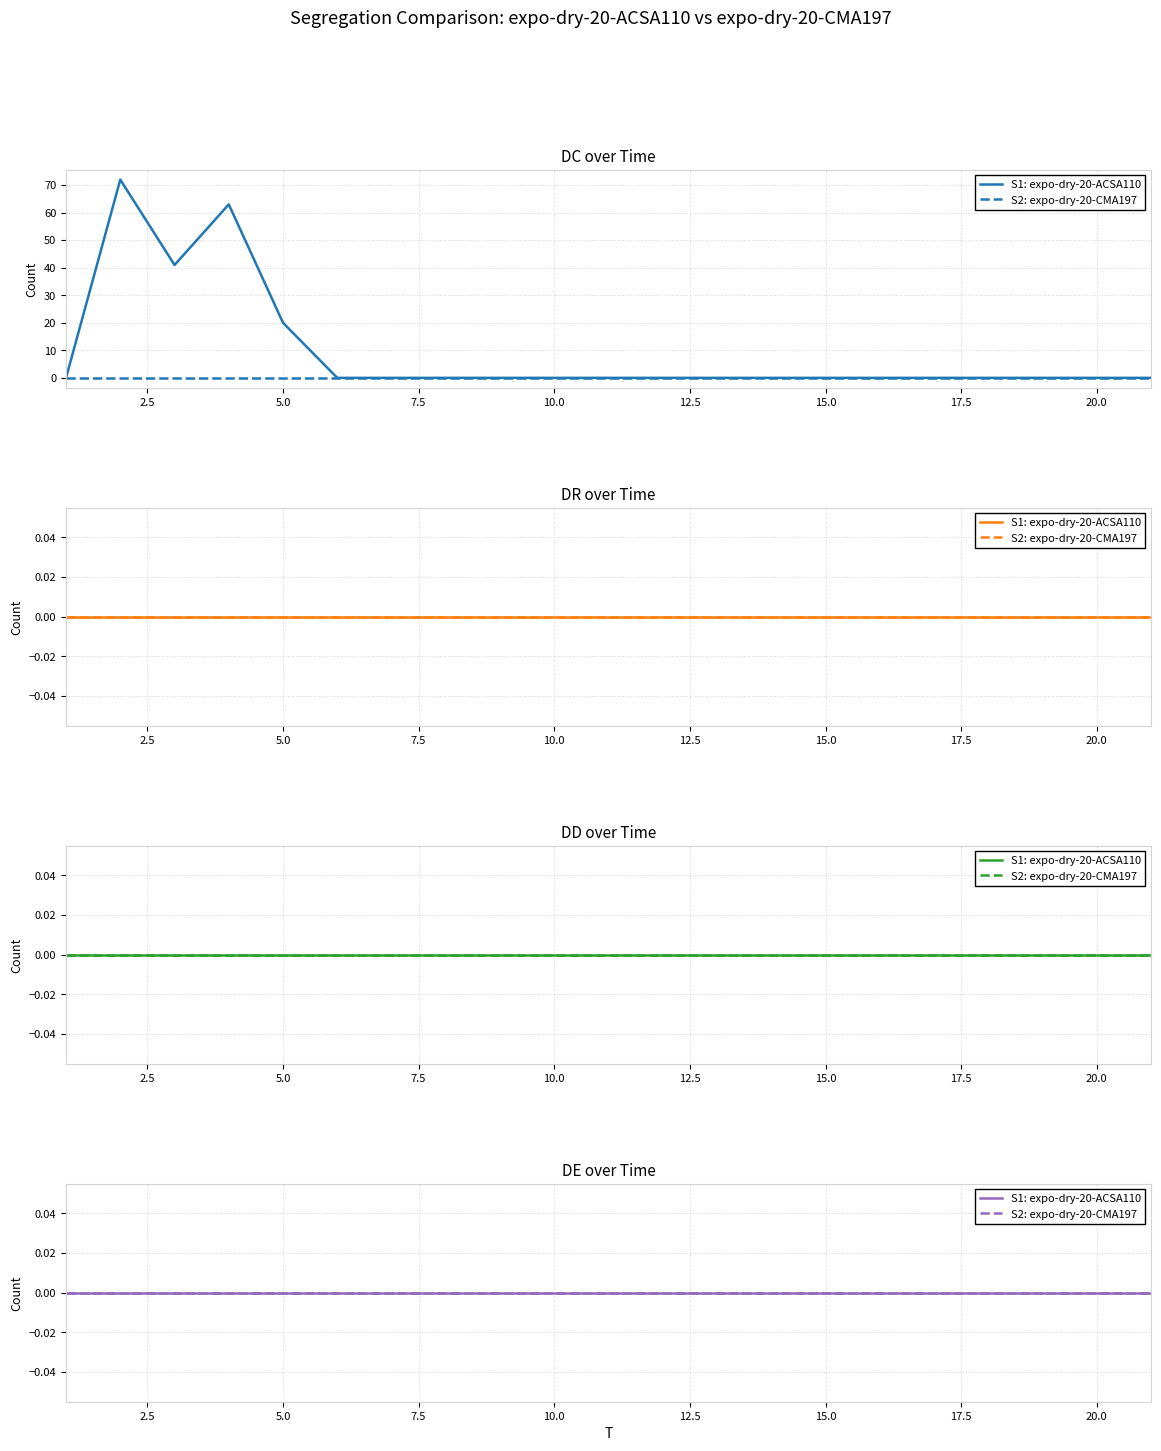

True or false: DC and DE intersect in this chart.

False